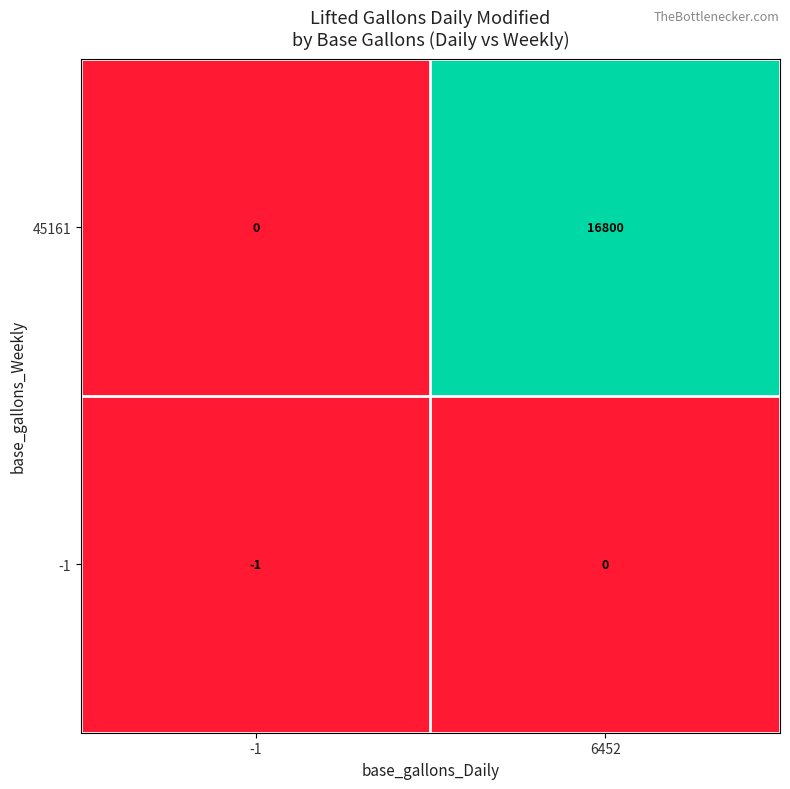

Which series has the largest total across all categories?

45161